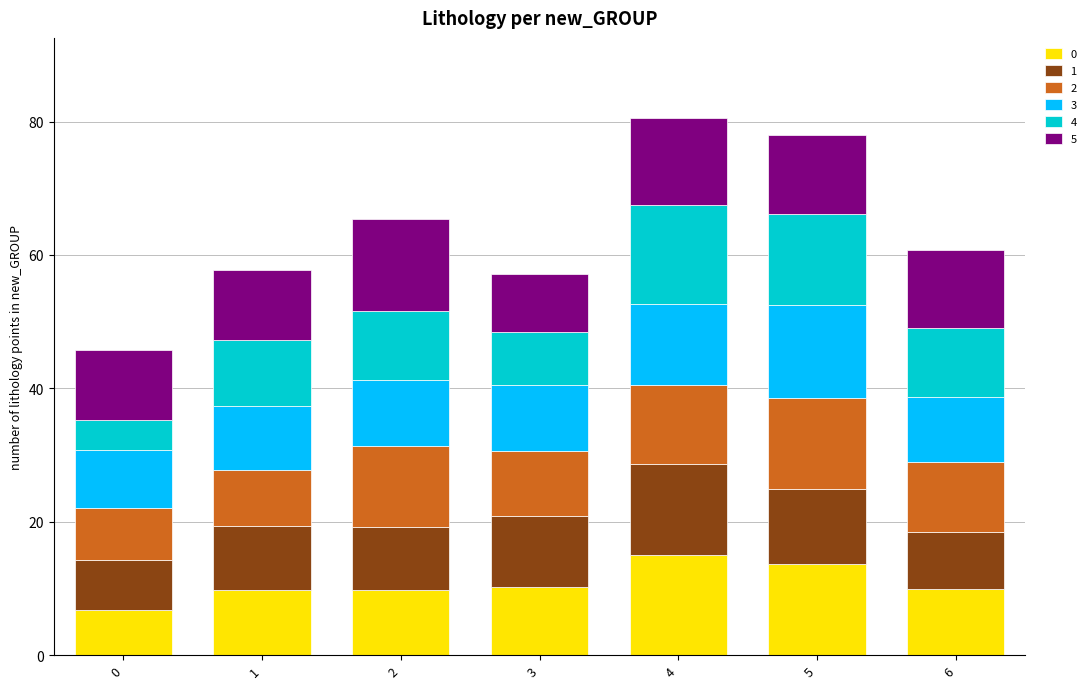

What is the highest value of the 0 series?

15.0